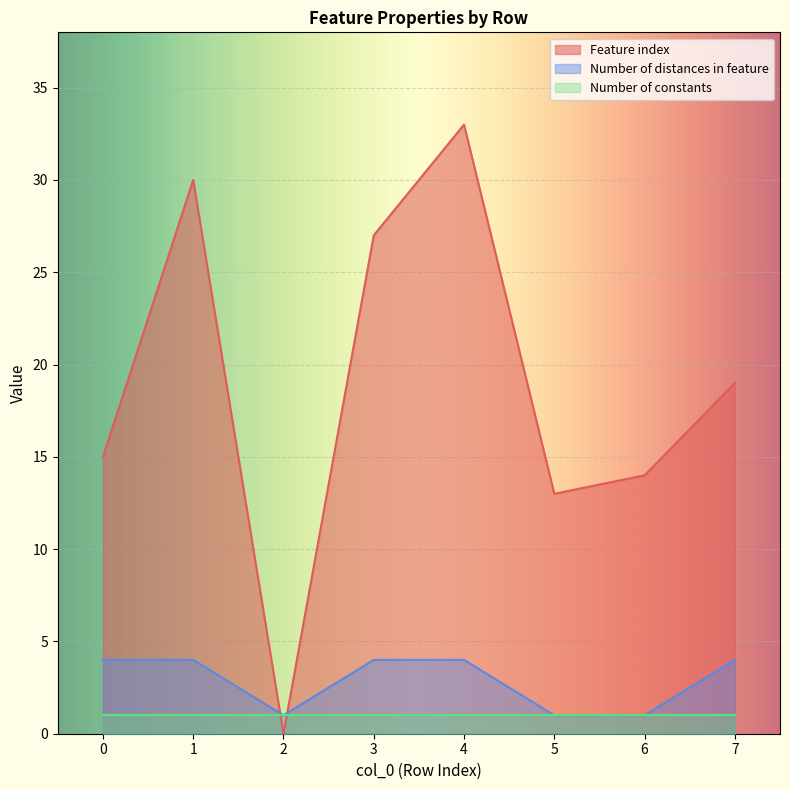

What value does the Number of distances in feature series have at 7?

4